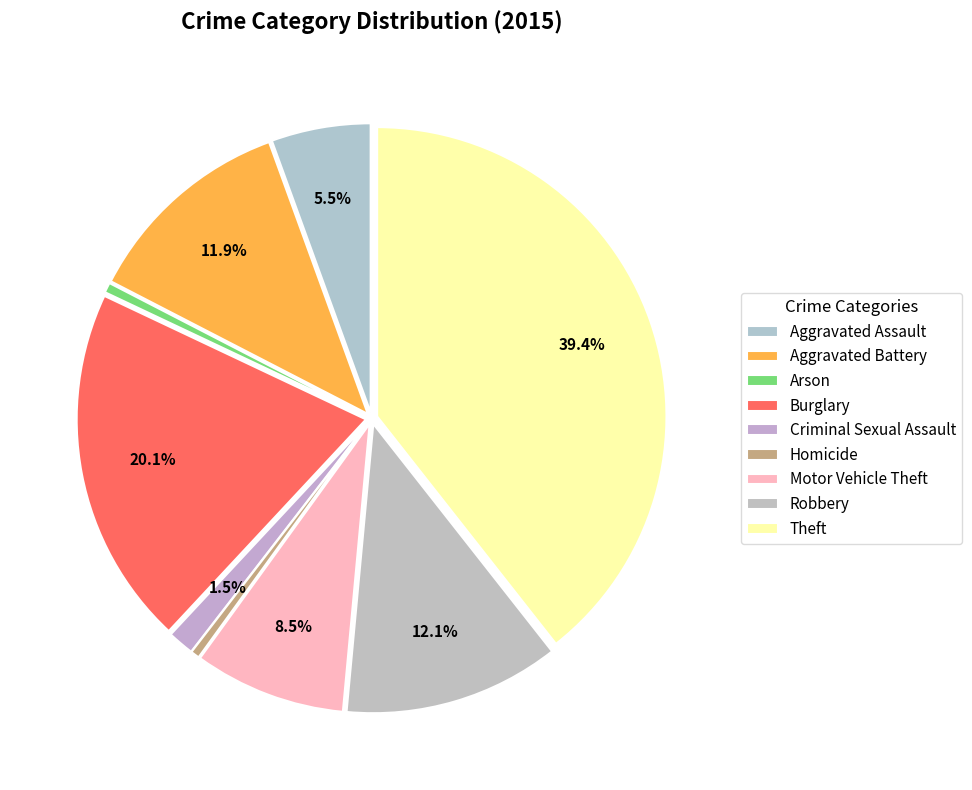

The Theft slice represents 27% of the pie. True or false?

False